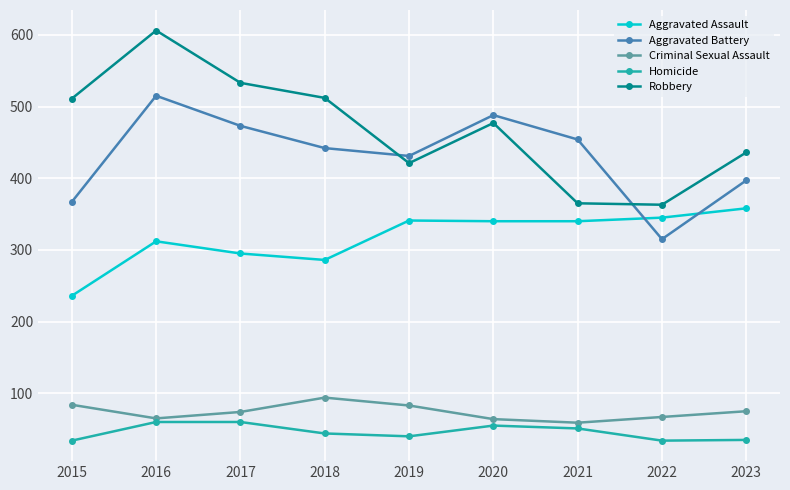

At which category does Criminal Sexual Assault reach its first local valley?

2016